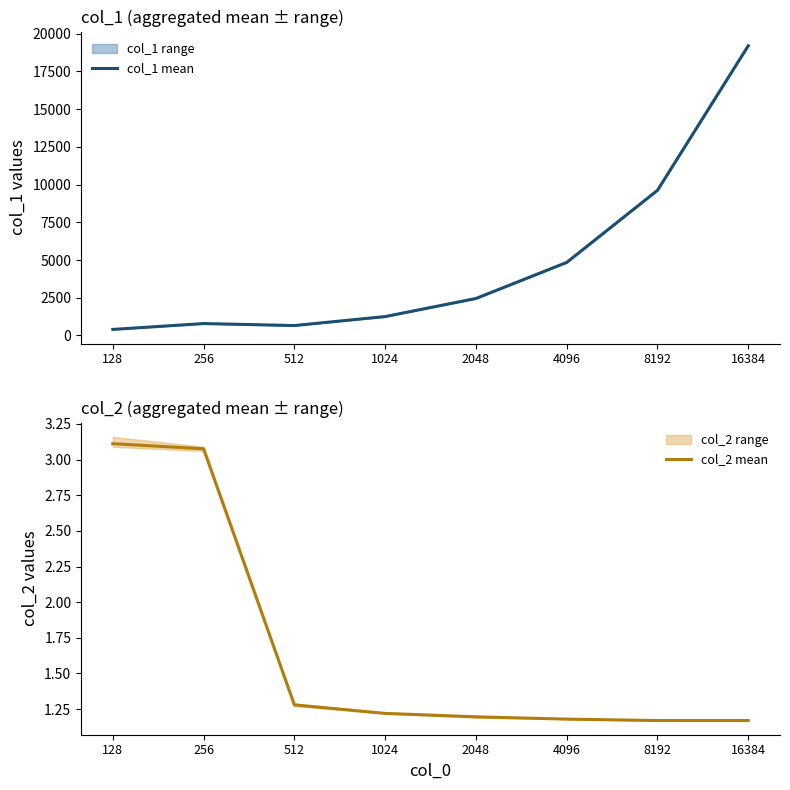

The value of col_2 mean at 8192 is 0.6. True or false?

False